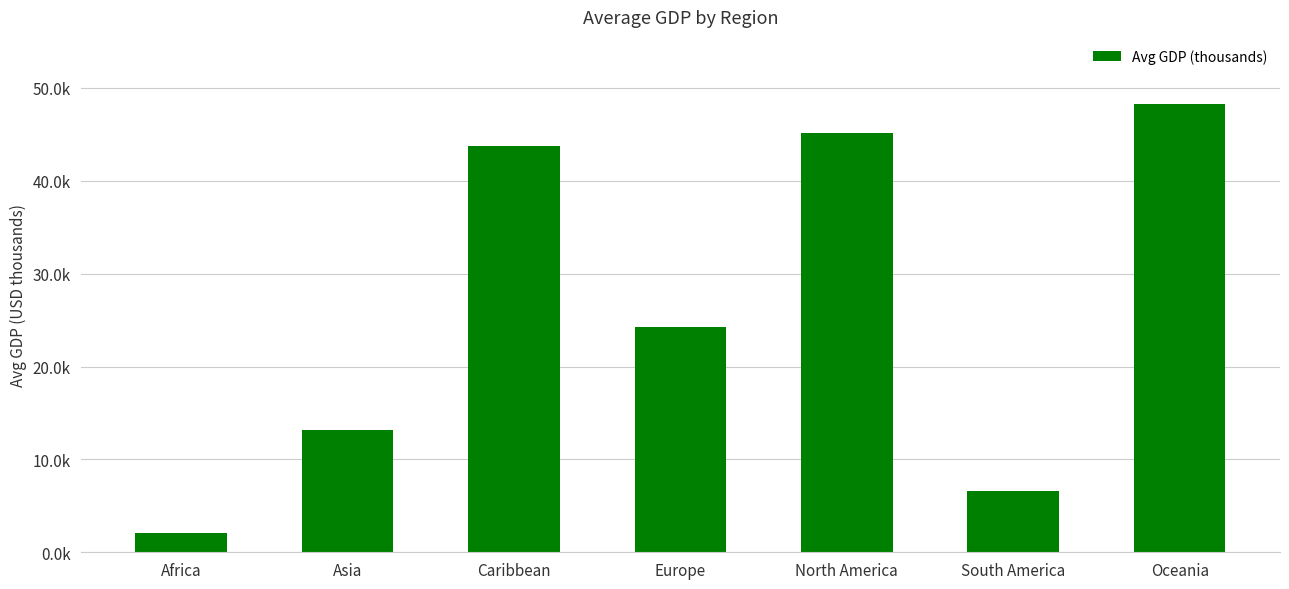

What is the label of the 4th bar from the right?

Europe